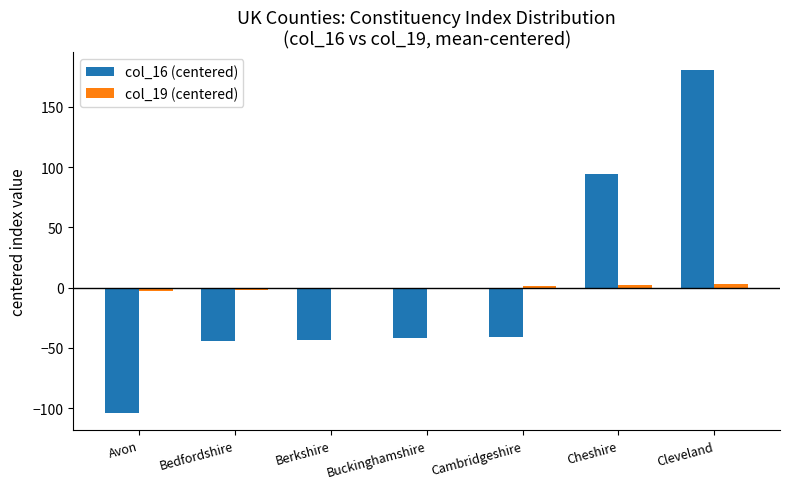

Which category has the highest value in the col_16 (centered) series?

Cleveland